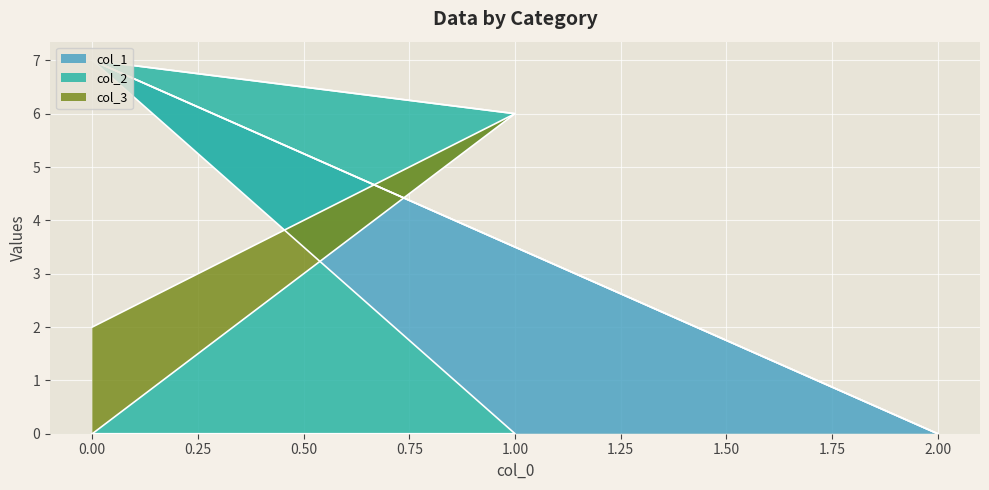

What is the label of the 4th point from the right?

2